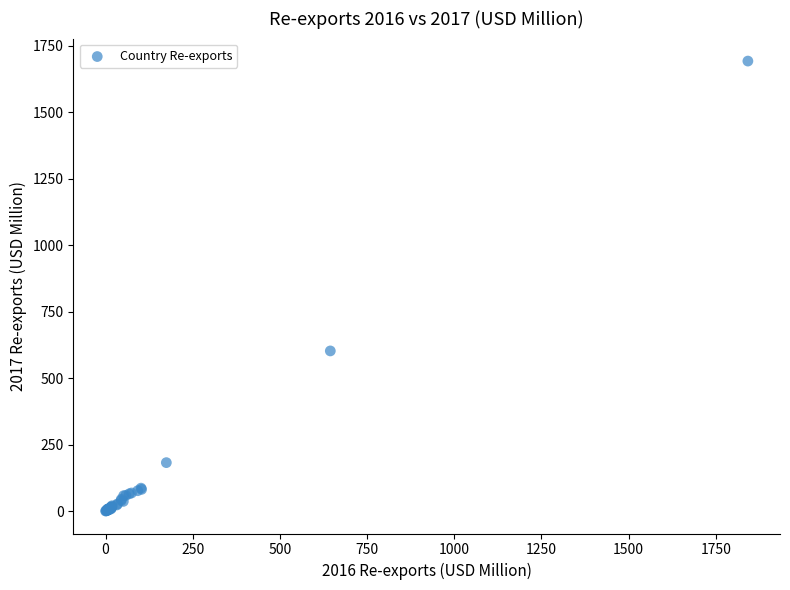

What Y value in the scatter plot is closest to 846?

602.3